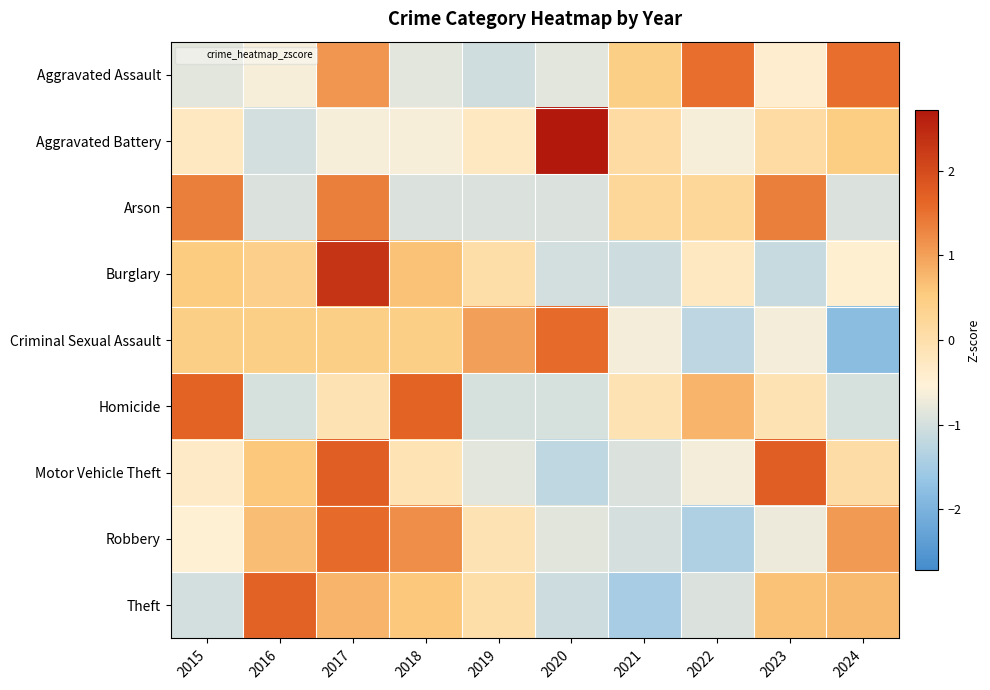

List the series in order of their peak value, highest first.

Aggravated Battery, Burglary, Motor Vehicle Theft, Theft, Homicide, Robbery, Criminal Sexual Assault, Aggravated Assault, Arson